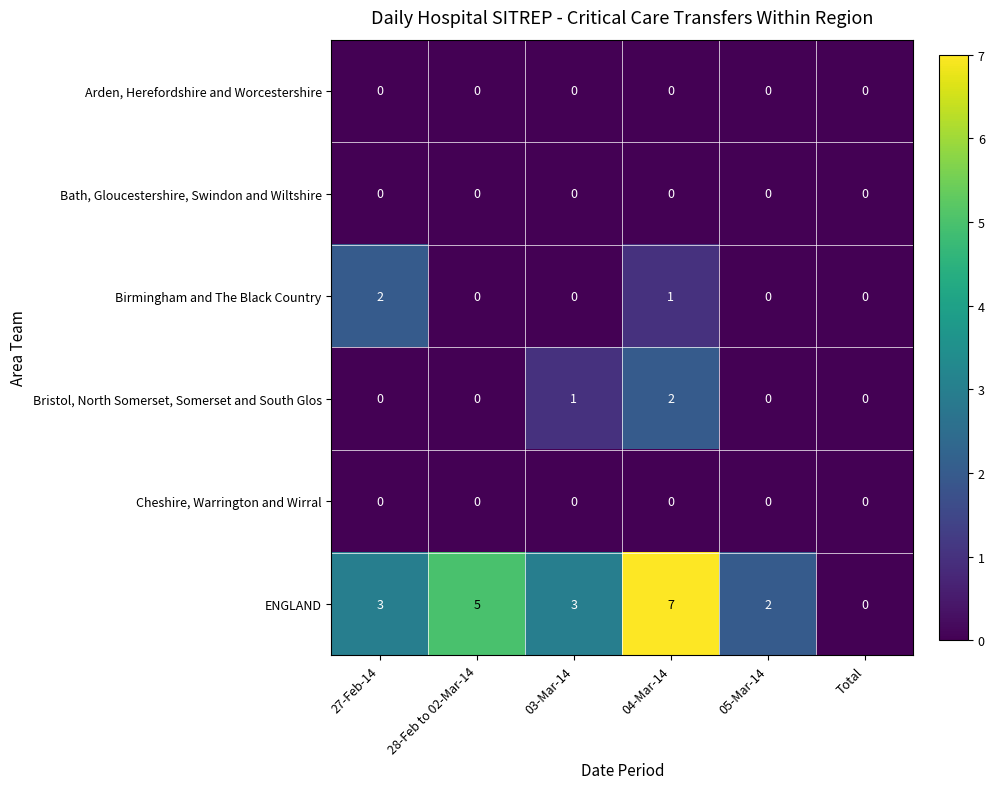

Is it true that Cheshire, Warrington and Wirral equals 0 at 28-Feb to 02-Mar-14?

True